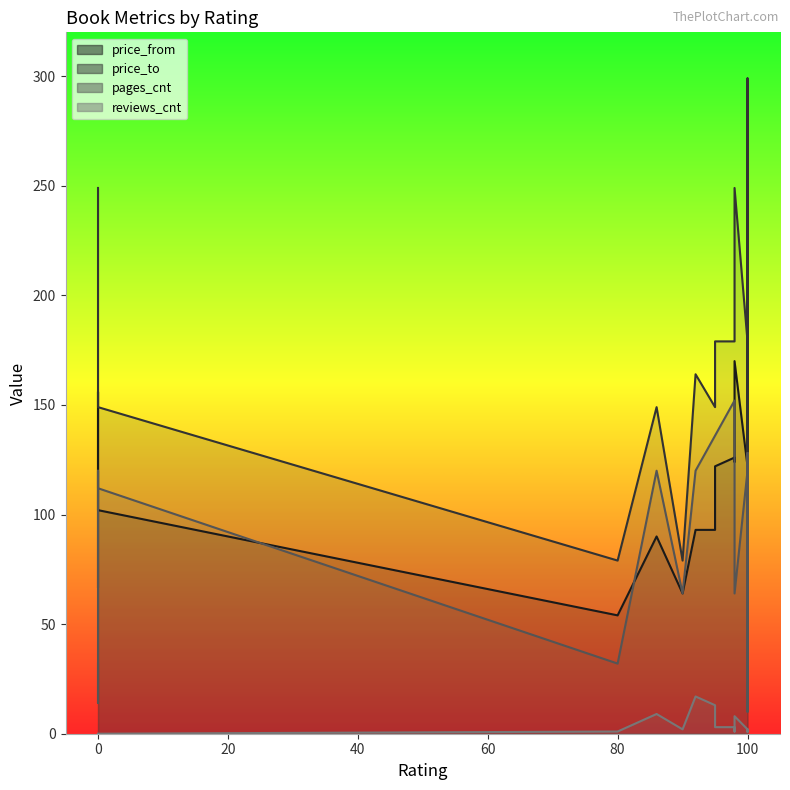

What is the difference between the maximum and second lowest values in the price_from series?

140